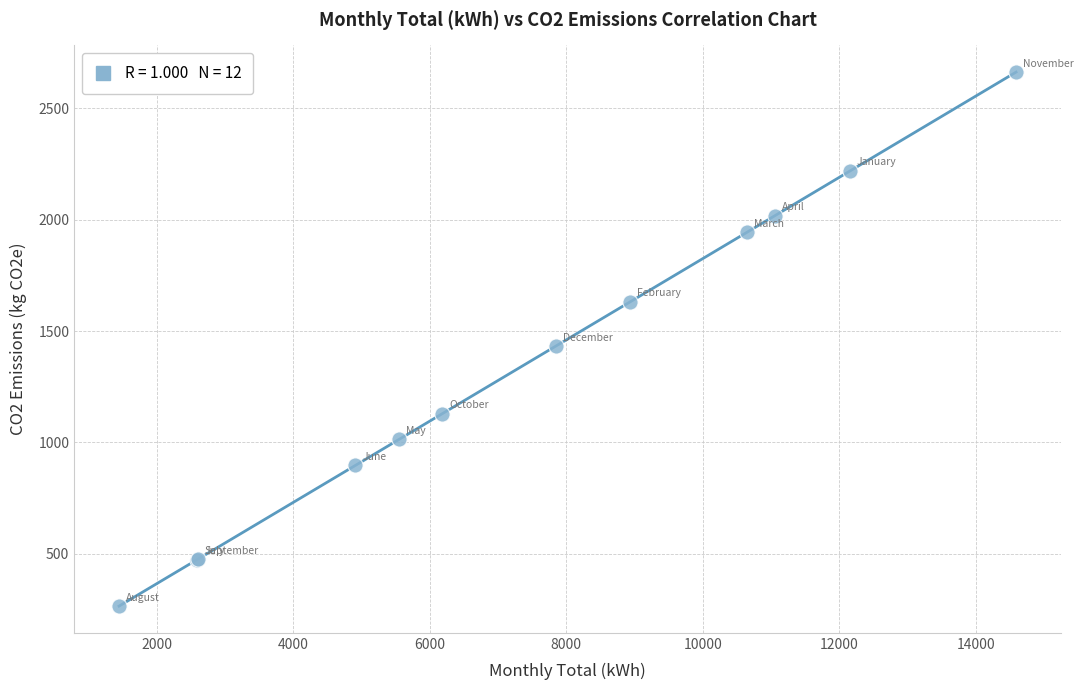

What Y value in the scatter plot is closest to 1463?

1431.8